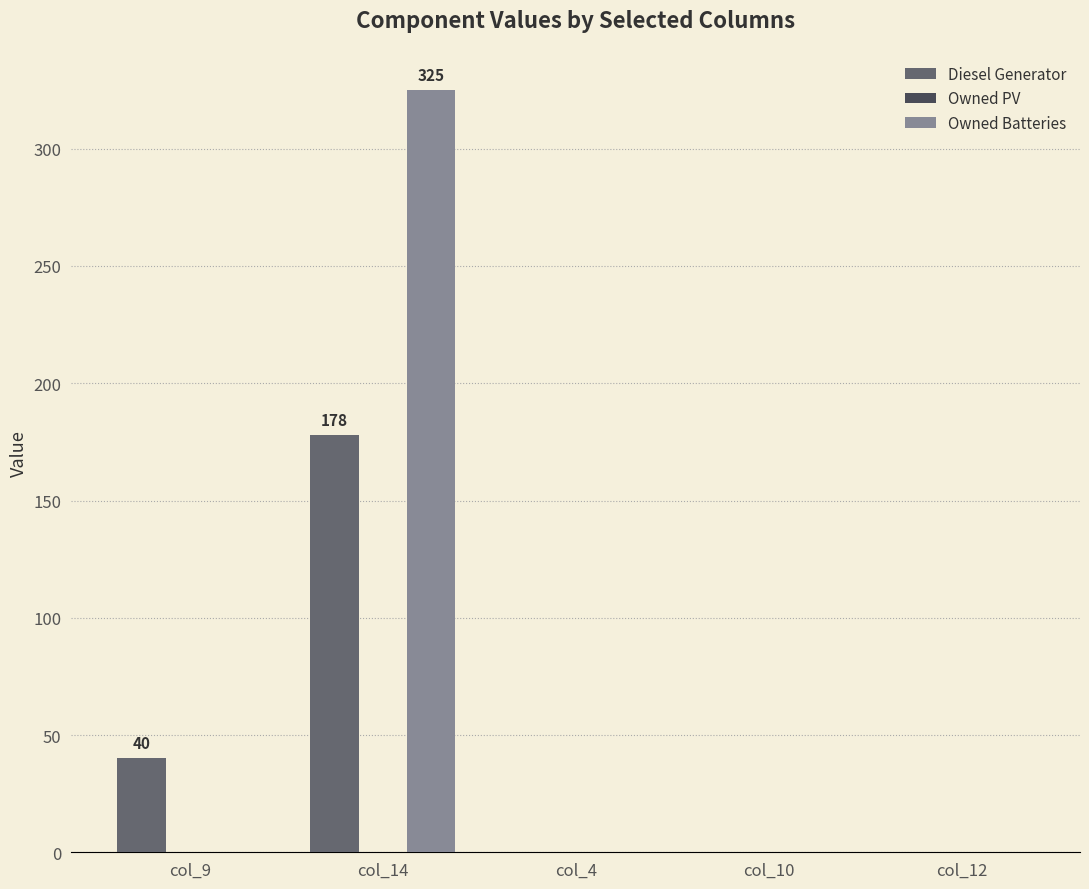

What is the sum of all Diesel Generator values?

218